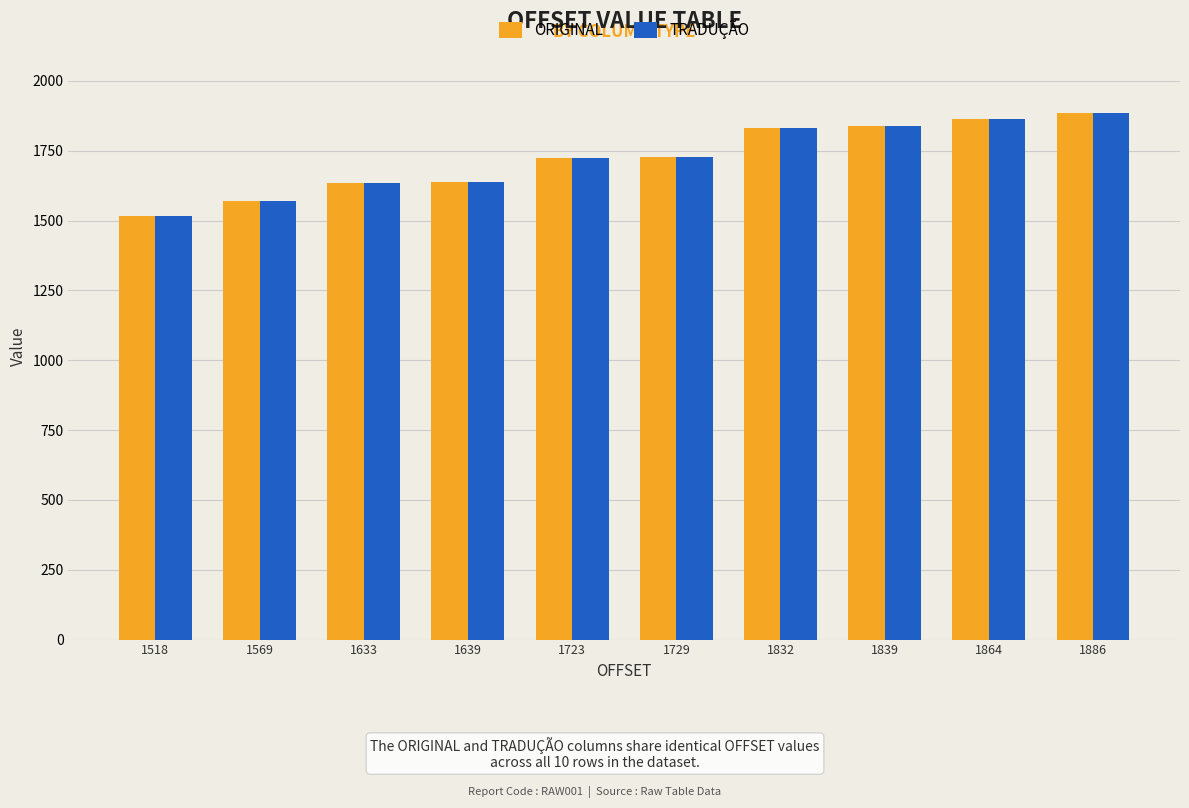

Which label corresponds to the smallest value in the chart?

1518